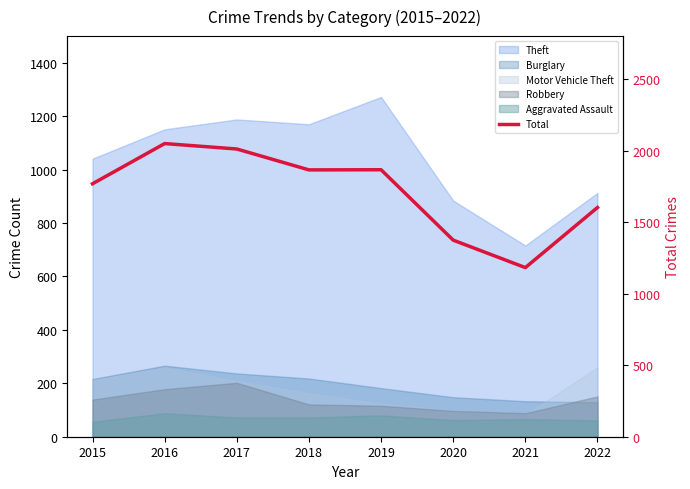

Does the chart display data point markers on the line(s)?

No